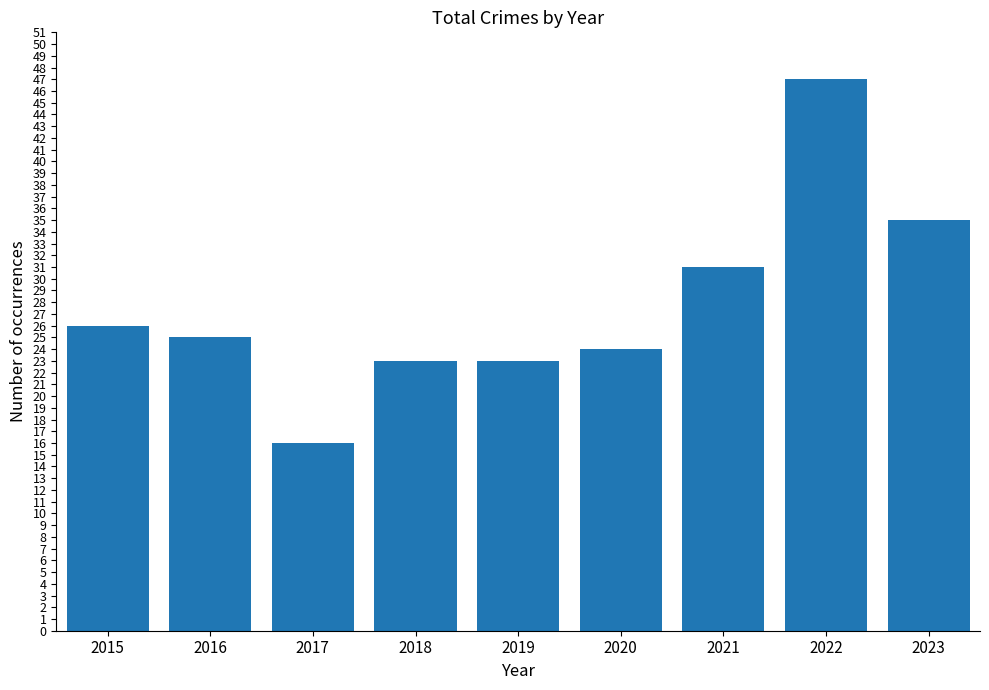

At which label does the data first exceed 25?

2015